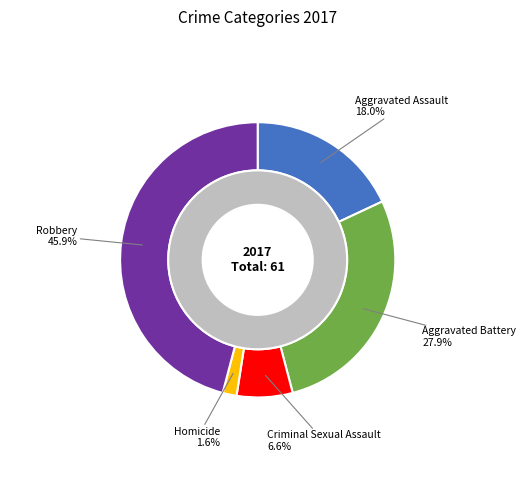

Is it true that Aggravated Battery is 28% of the pie?

True